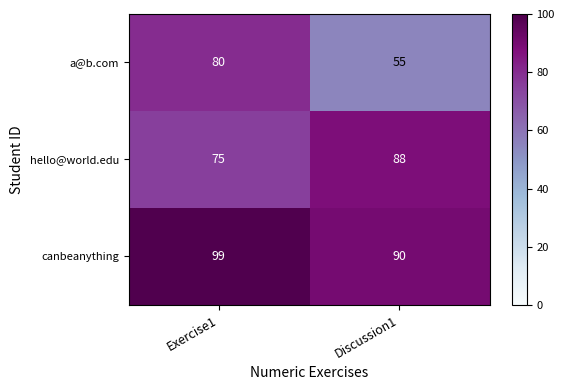

At which label is hello@world.edu closest to 81?

Exercise1